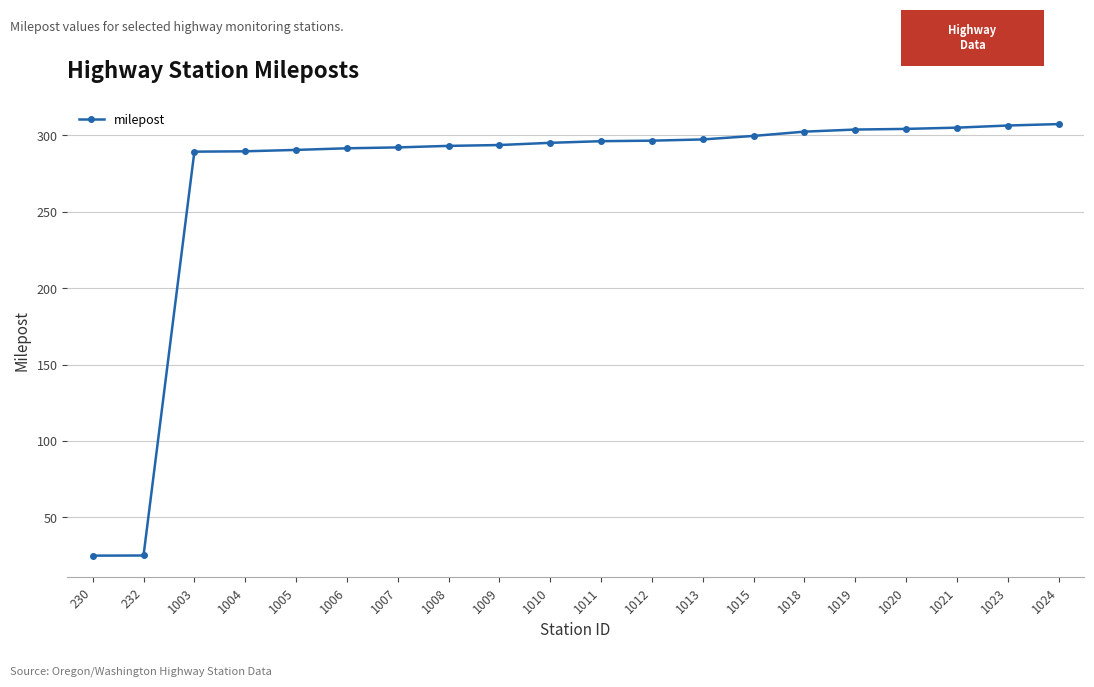

What is the minimum value shown in the chart?

24.8